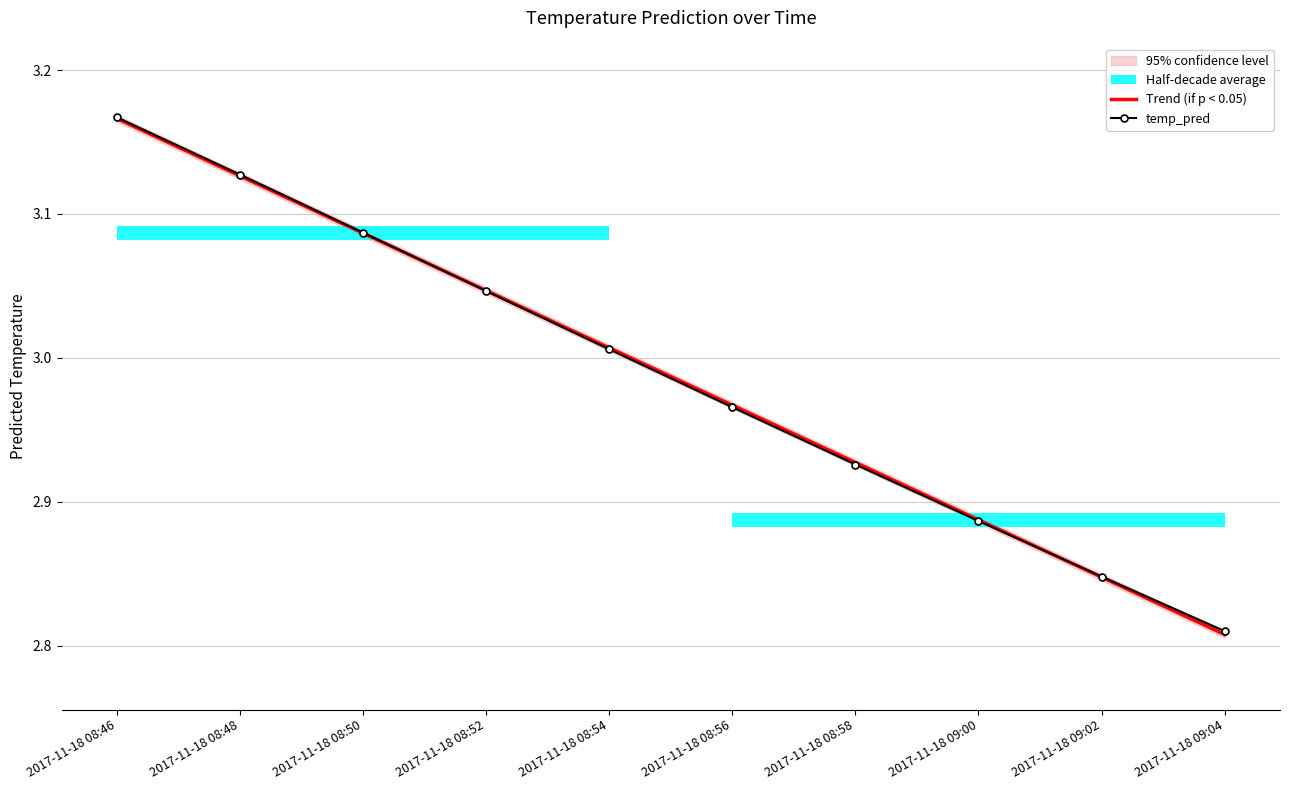

Which series ends up on top after the final intersection of Trend (if p < 0.05) and temp_pred?

temp_pred